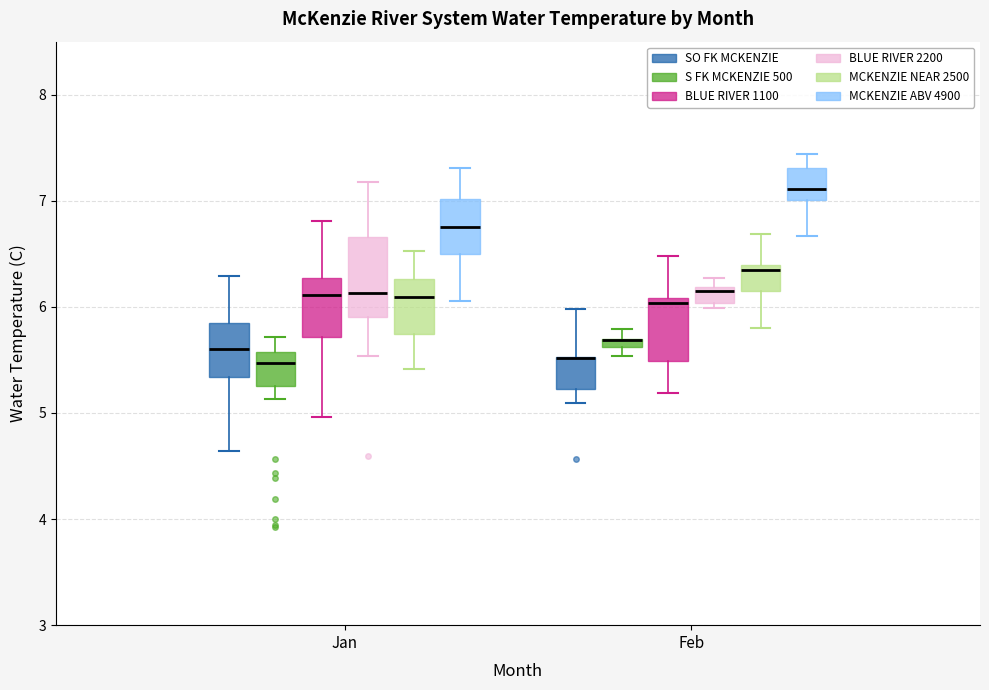

Where is the lower edge of the box for Feb (MCKENZIE ABV 4900) on the y-axis? The values are not printed on the chart, so give them approximately, as read against the axis.

7.0